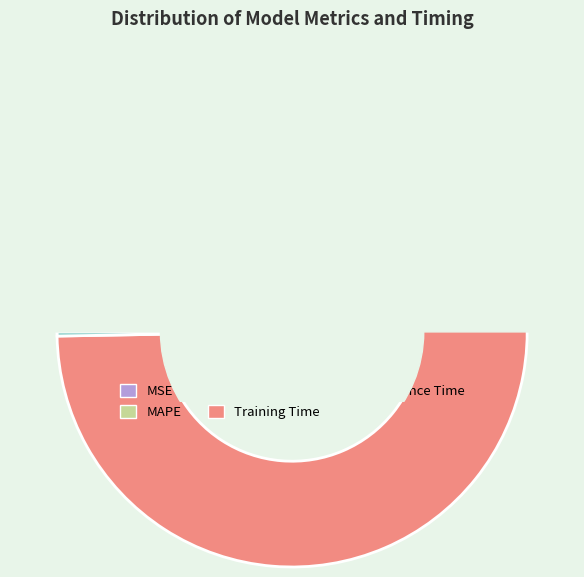

Which category has the smallest portion of the pie?

MSE